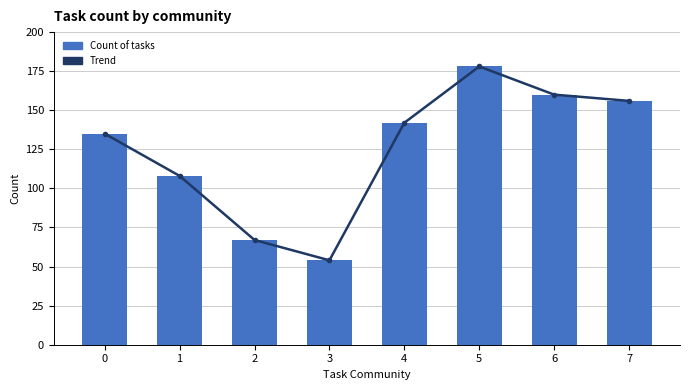

What is the value of the Count of tasks bar at the 2nd from the left?

108